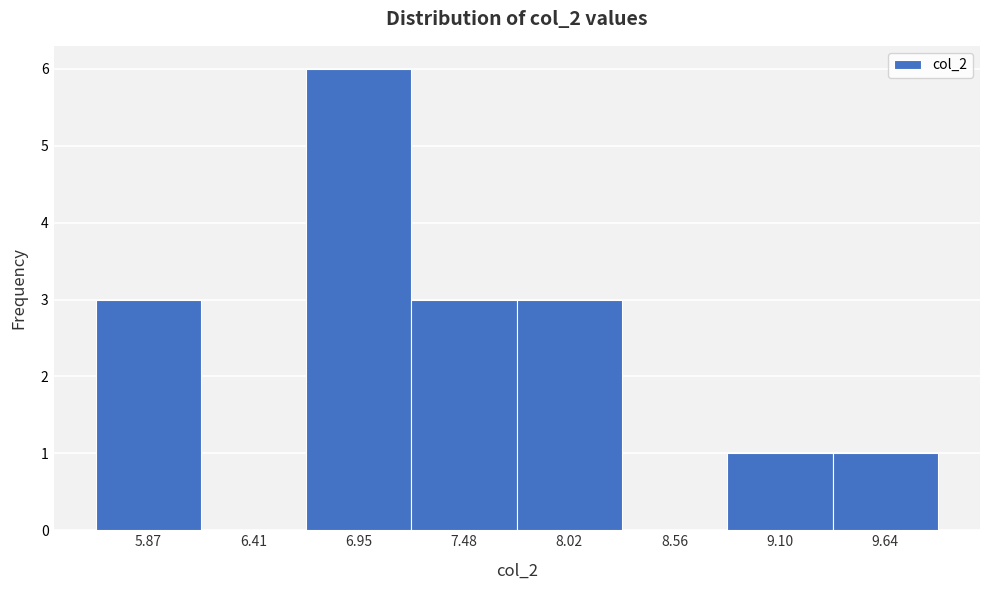

Reading left to right, transcribe this chart: for each bar, give the range it covers on the x-axis and its height. Neither the bar edges nor the heights are printed on the chart, so give them approximately, as read against the axes.

5.6 to 6.1: 3
6.1 to 6.7: 0
6.7 to 7.2: 6
7.2 to 7.8: 3
7.8 to 8.3: 3
8.3 to 8.8: 0
8.8 to 9.4: 1
9.4 to 9.9: 1